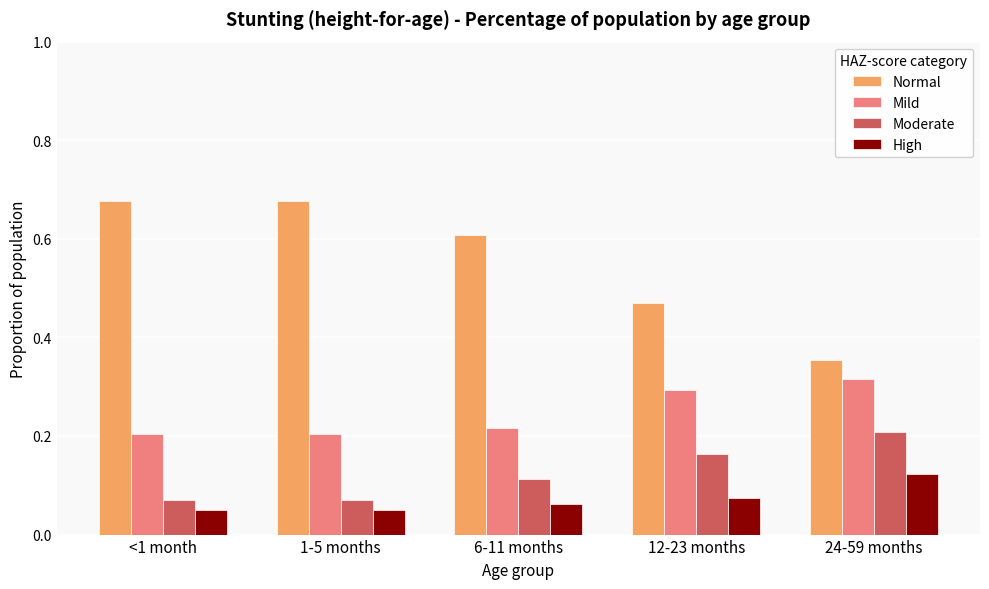

At which label does Mild reach its peak?

24-59 months